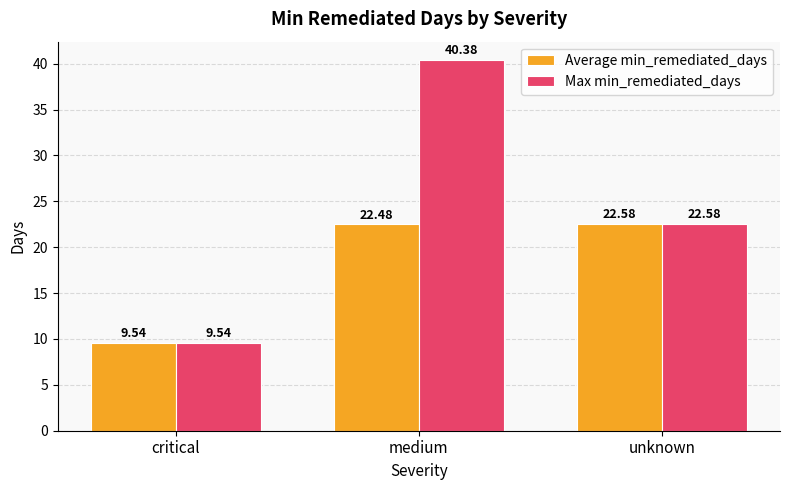

The Max min_remediated_days series shows 22.6 at unknown. True or false?

True